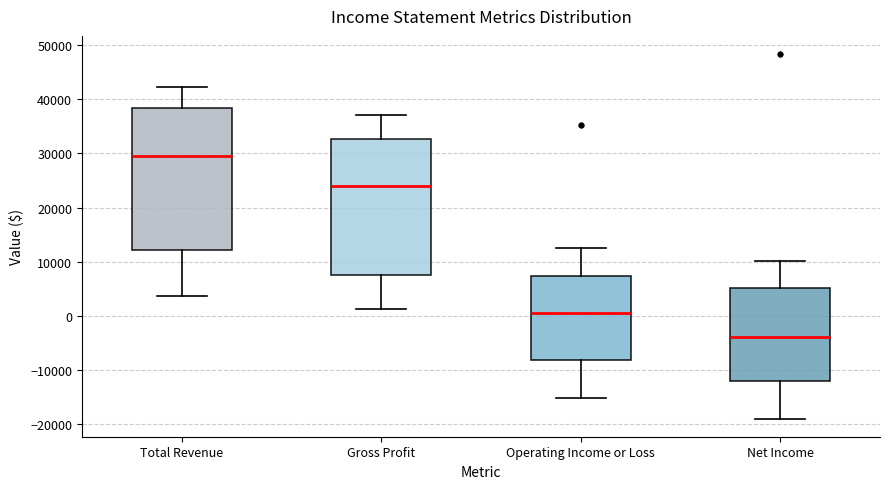

Which box is the tallest, from its lower edge to its upper edge?

Total Revenue